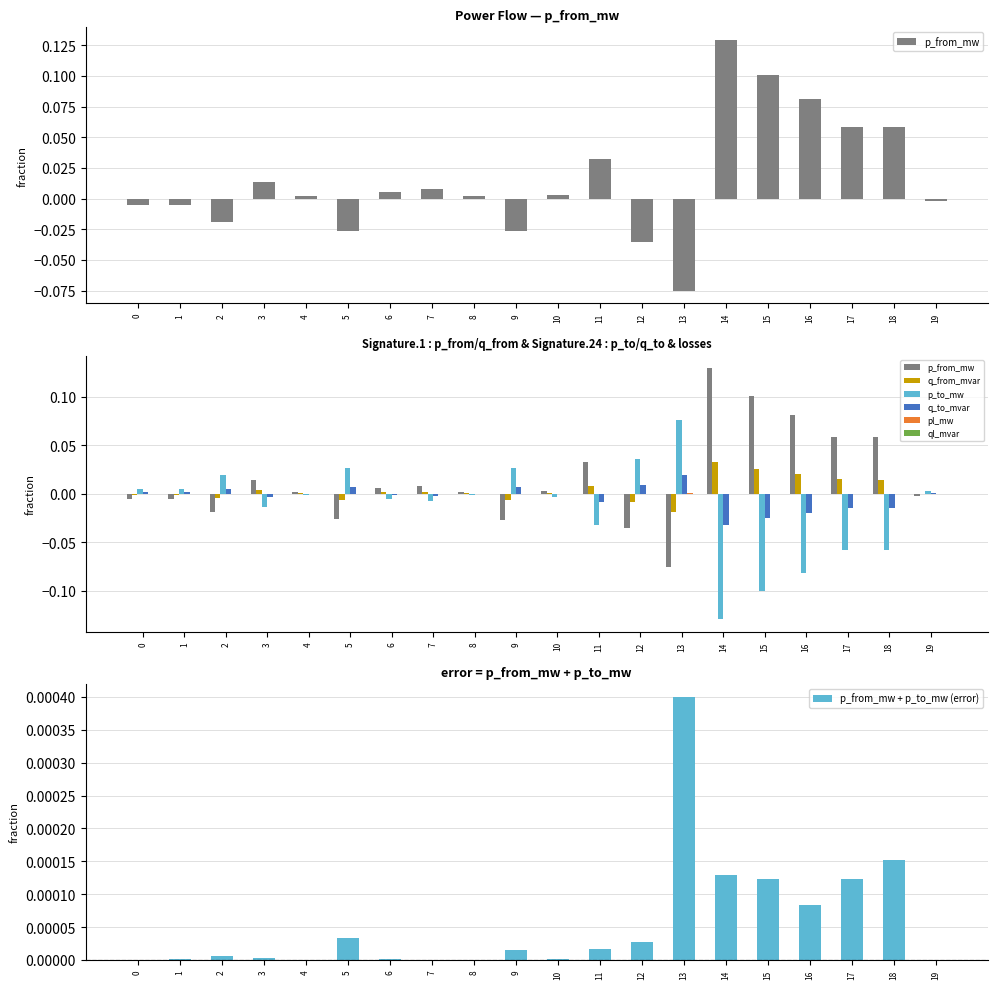

Is it true that p_from_mw + p_to_mw (error) equals 0.0 at 3?

True